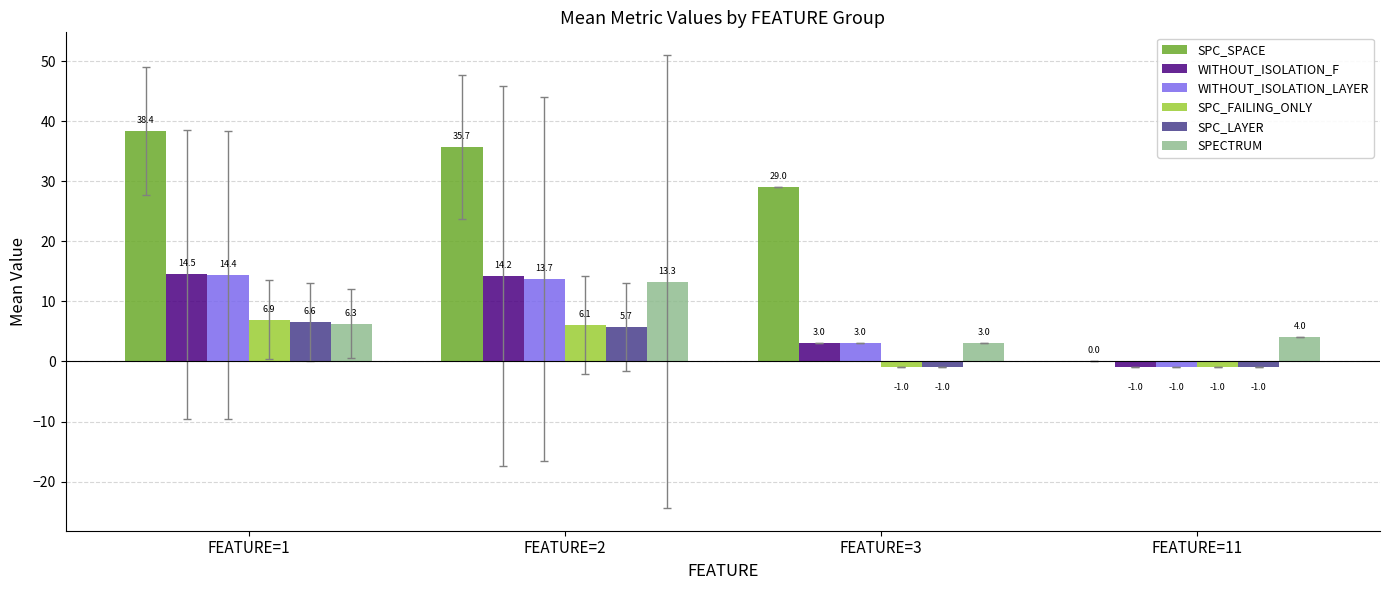

Reading left to right, what are all the values shown in this chart?

SPC_SPACE: 38.4	35.7	29.0	0.0
WITHOUT_ISOLATION_F: 14.5	14.2	3.0	-1.0
WITHOUT_ISOLATION_LAYER: 14.4	13.7	3.0	-1.0
SPC_FAILING_ONLY: 6.9	6.1	-1.0	-1.0
SPC_LAYER: 6.6	5.7	-1.0	-1.0
SPECTRUM: 6.3	13.3	3.0	4.0